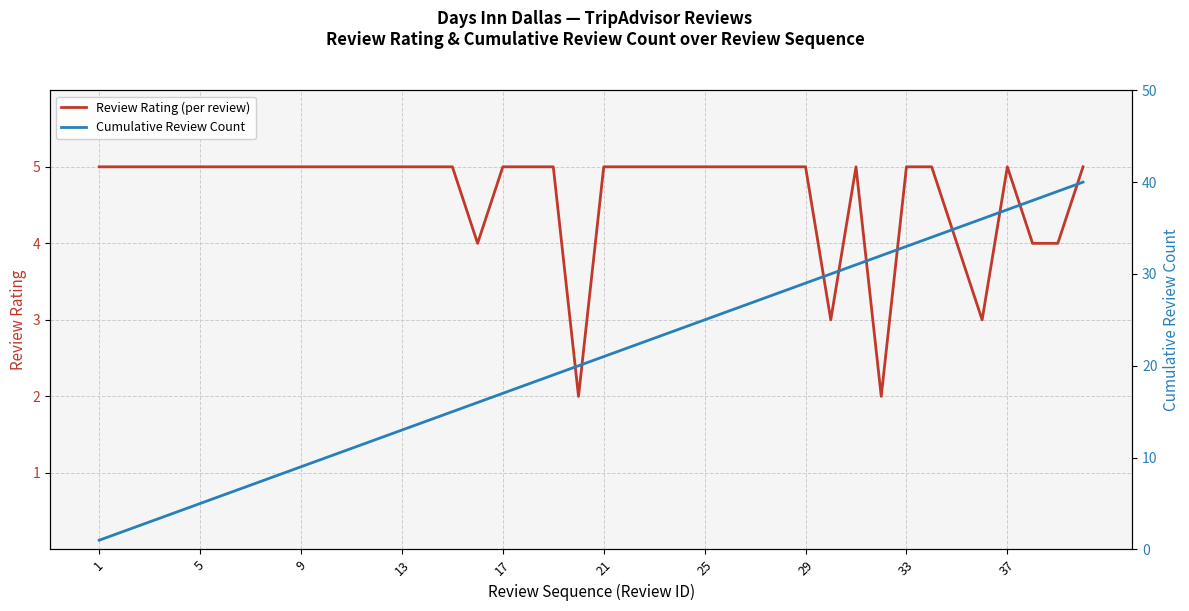

What are all the series names shown in the legend?

Review Rating (per review), Cumulative Review Count